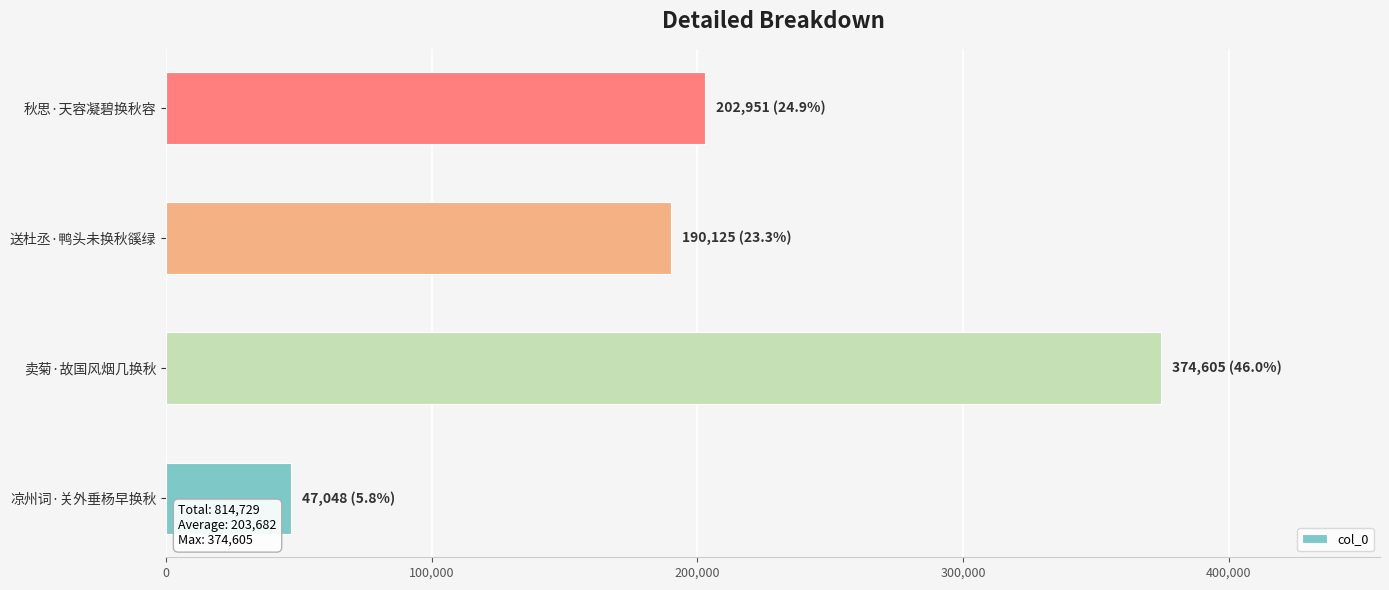

The value at 凉州词·关外垂杨早换秋 is 47048. True or false?

True